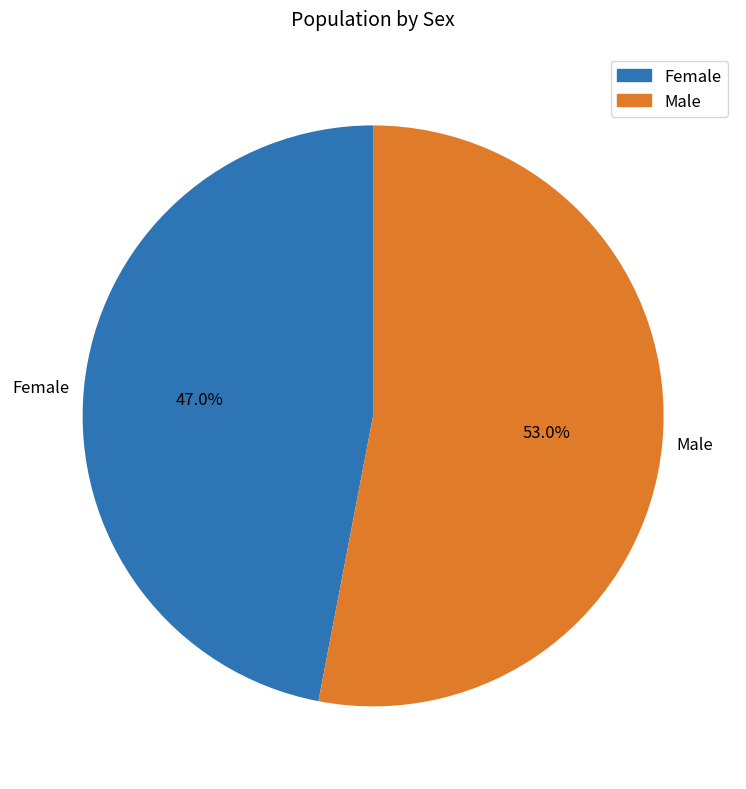

The Female slice represents 38% of the pie. True or false?

False